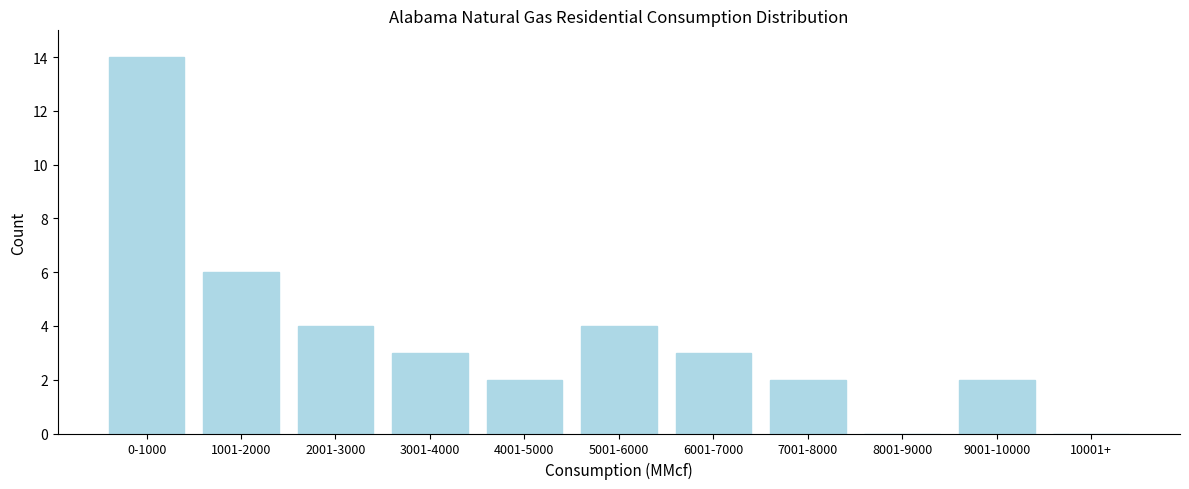

Reading left to right, transcribe all the data shown in this chart.

0-1000=14	1001-2000=6	2001-3000=4	3001-4000=3	4001-5000=2	5001-6000=4	6001-7000=3	7001-8000=2	8001-9000=0	9001-10000=2	10001+=0